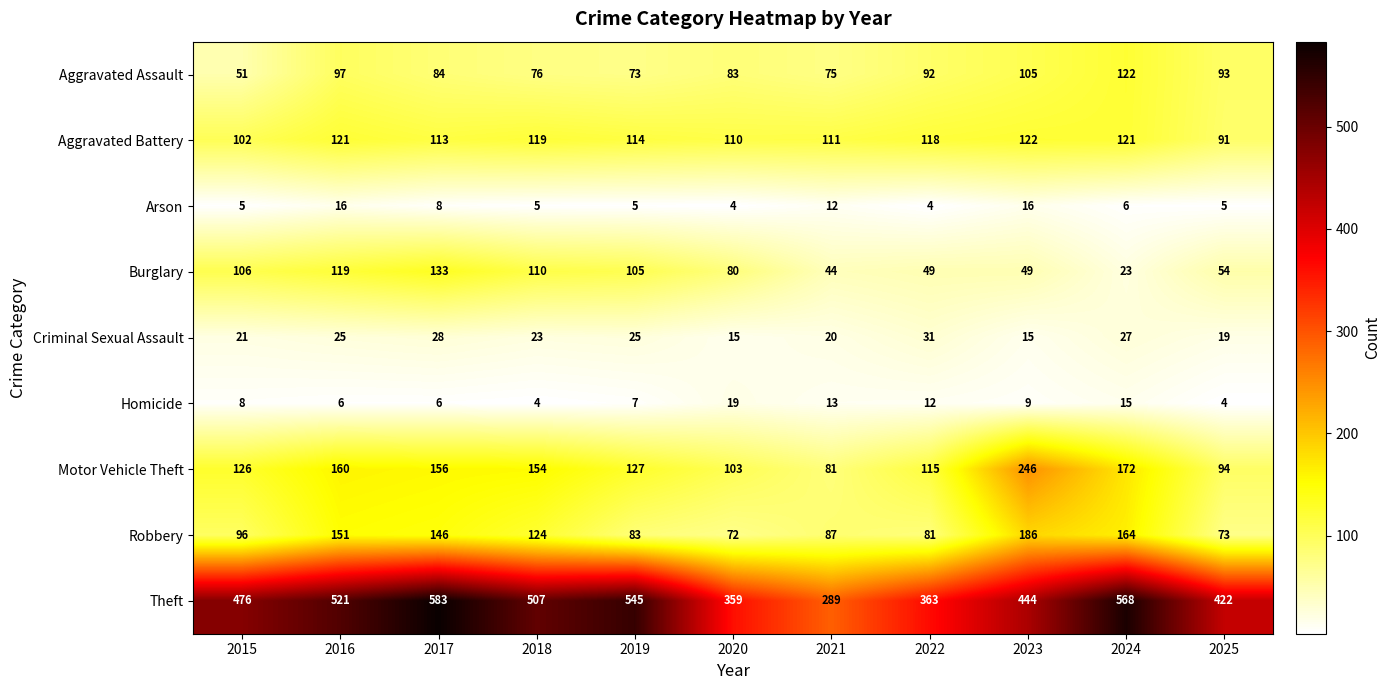

What is the difference between the maximum and minimum values in the Theft series?

294